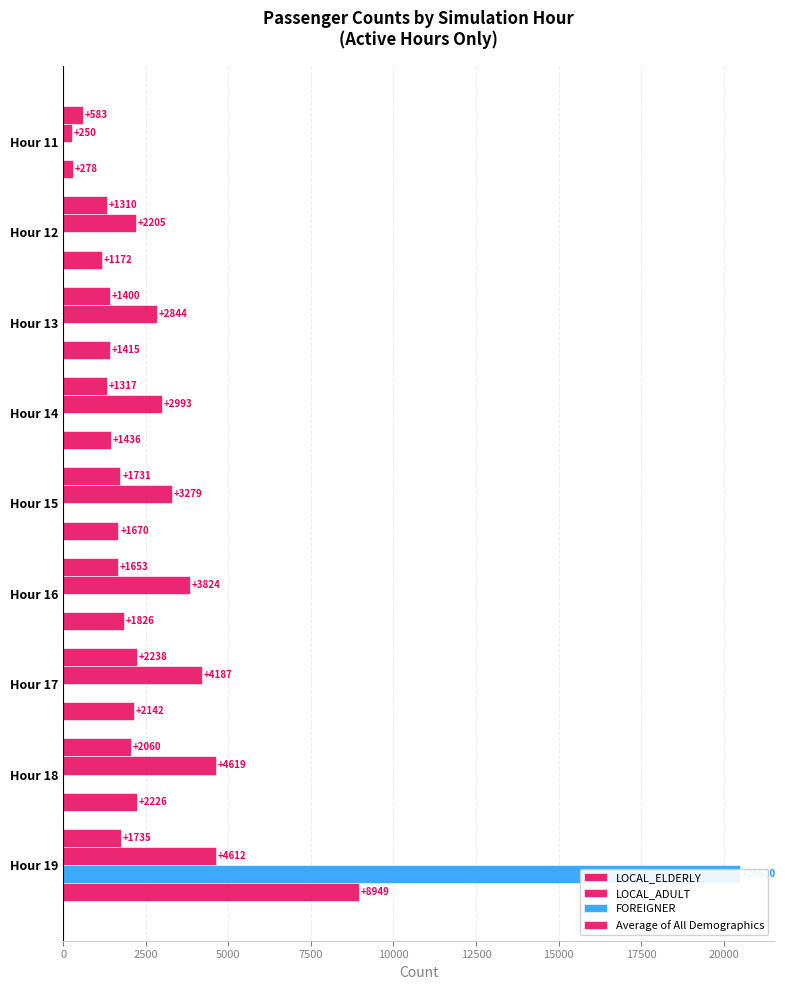

What is the difference between the highest and lowest values at 0?

583.3